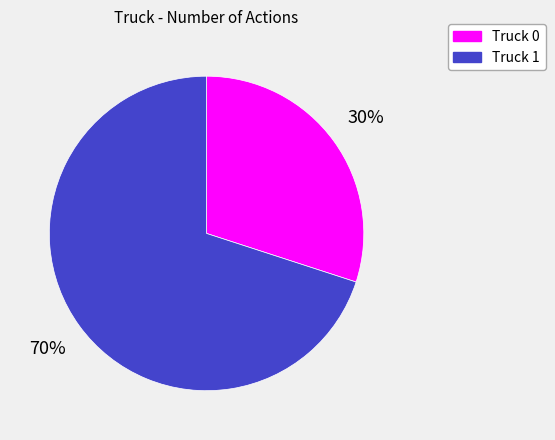

Does any single category account for the majority?

Yes